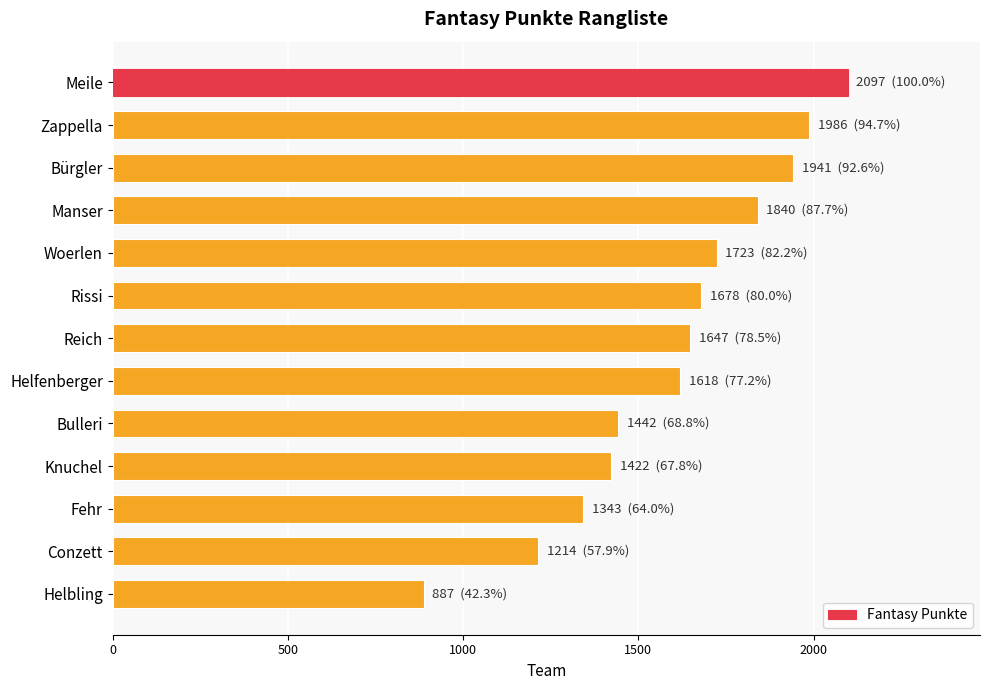

Which has a higher value, Rissi or Zappella?

Zappella